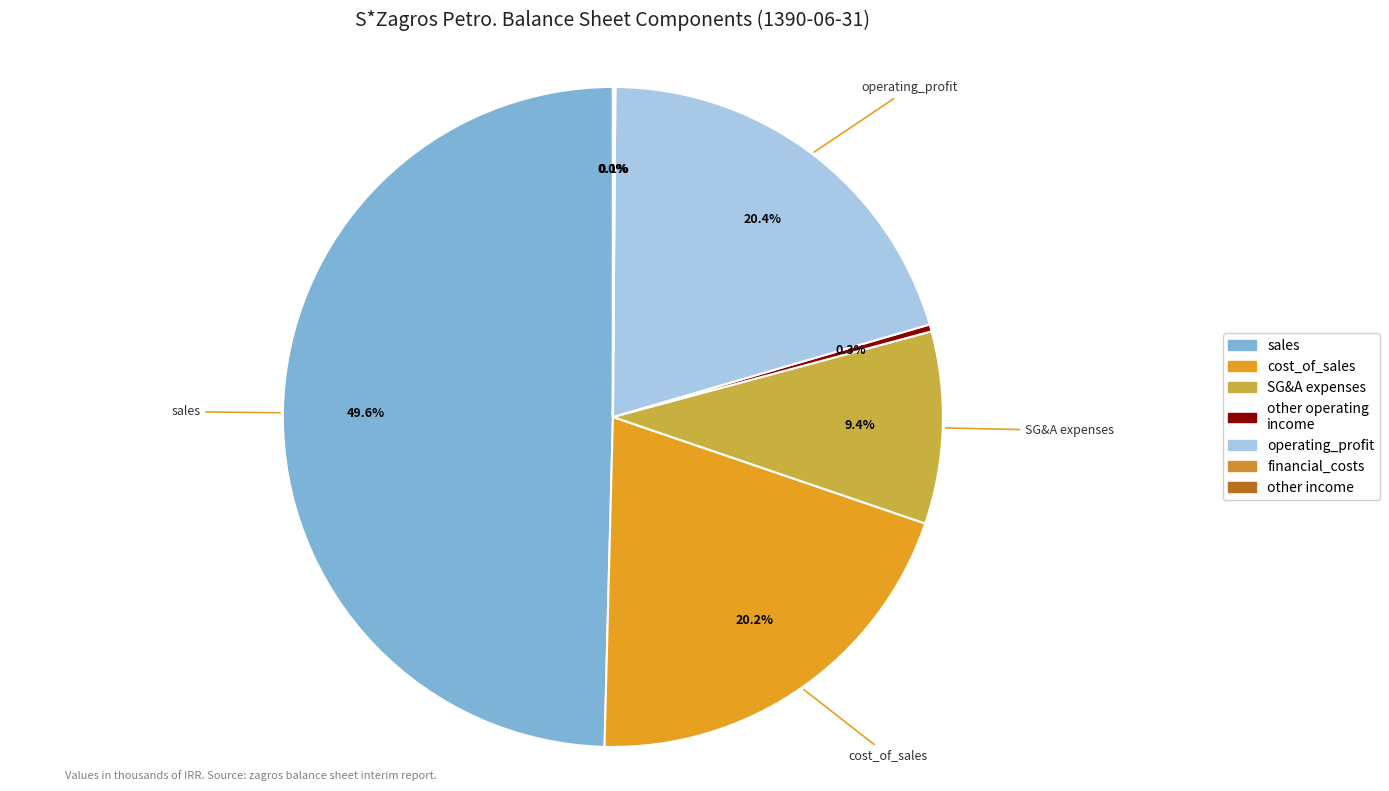

Rank the categories by value from highest to lowest.

sales, operating_profit, cost_of_sales, selling_general_administrative_expenses, net_other_operating_income_and_expenses, financial_costs, net_other_income_and_expenses